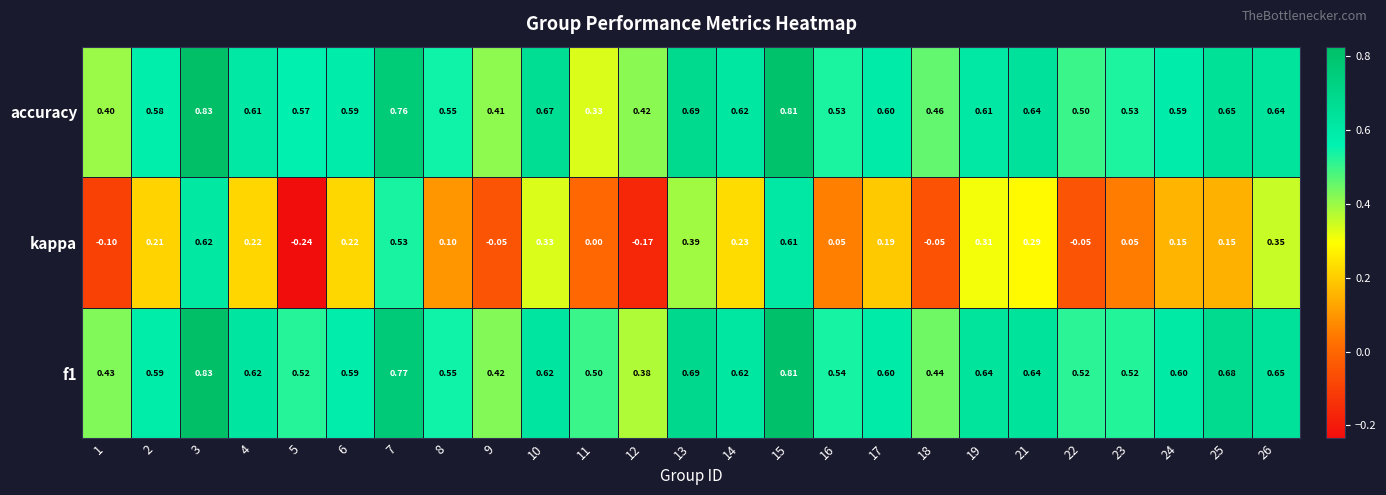

Count the number of data series in this chart.

3